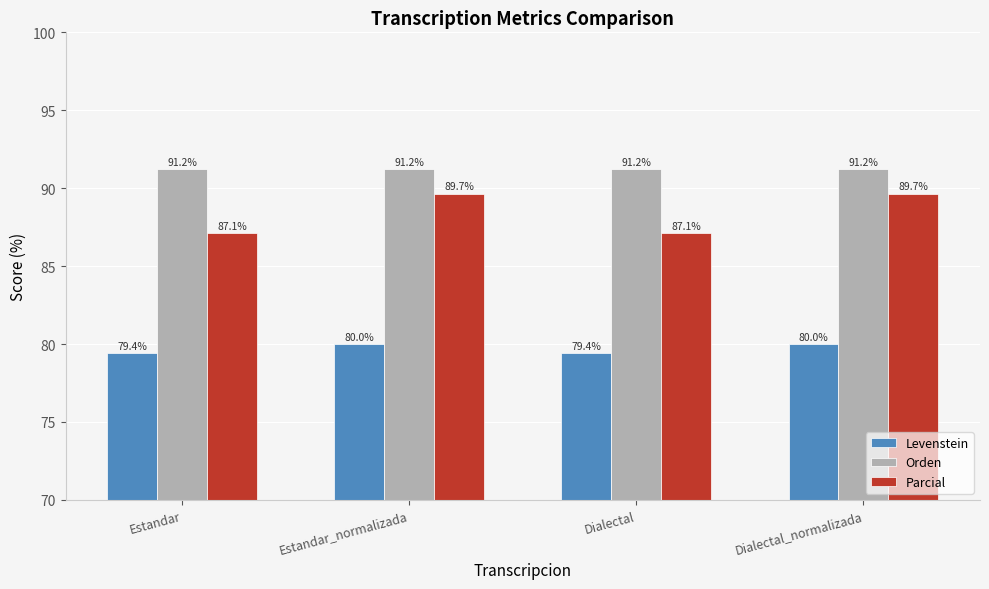

At how many categories does at least one series exceed 84?

4